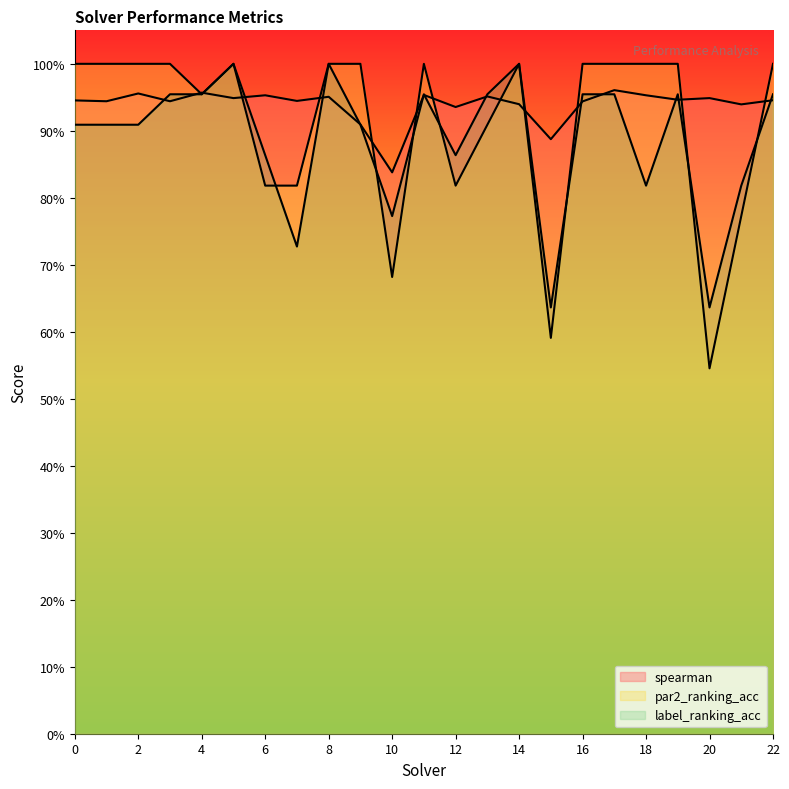

At 21, list the series in order from largest to smallest.

spearman, label_ranking_acc, par2_ranking_acc